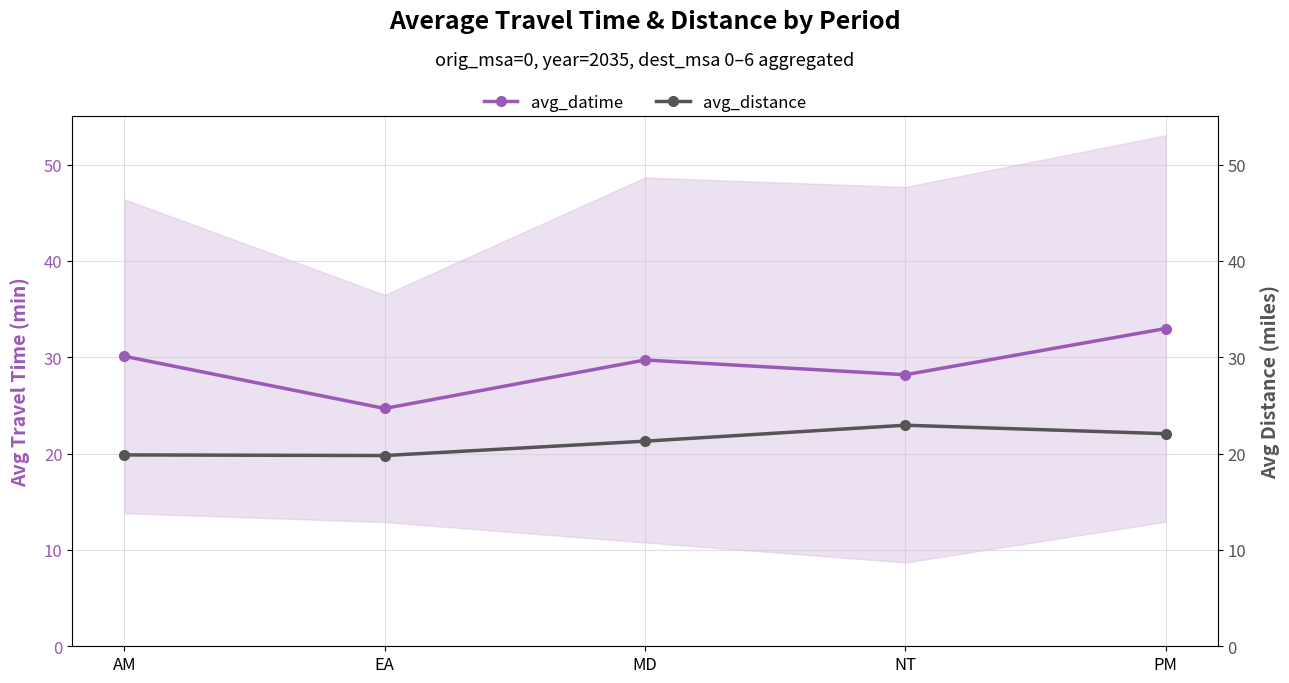

Which series has the largest range (max minus min)?

avg_datime